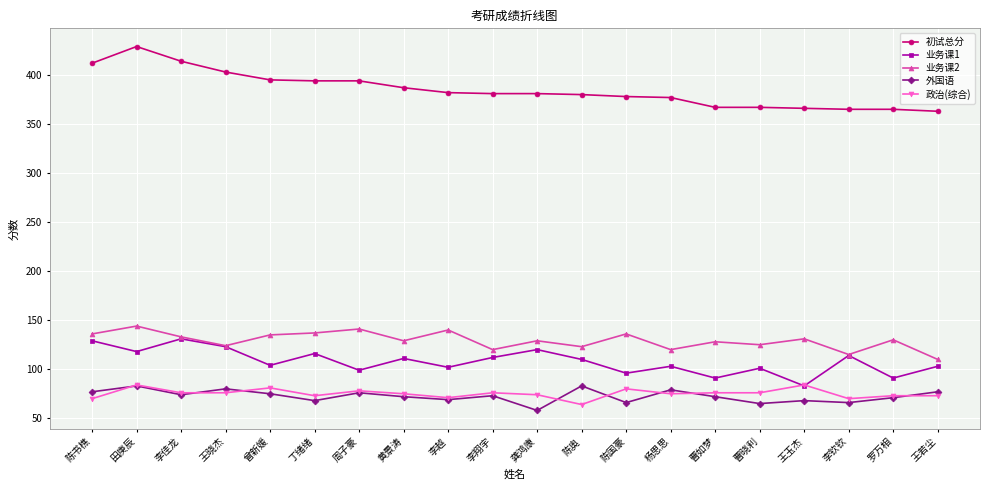

Where is the first local minimum for 外国语?

李佳龙